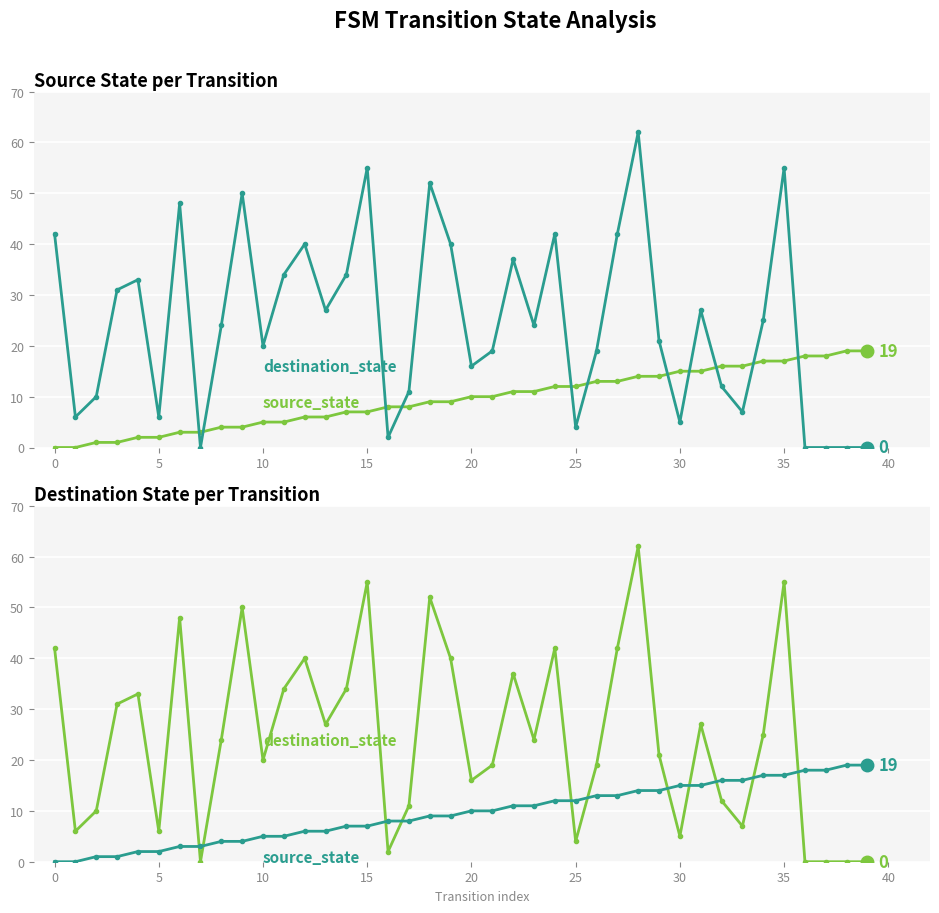

The source_state series shows 6 at 32. True or false?

False